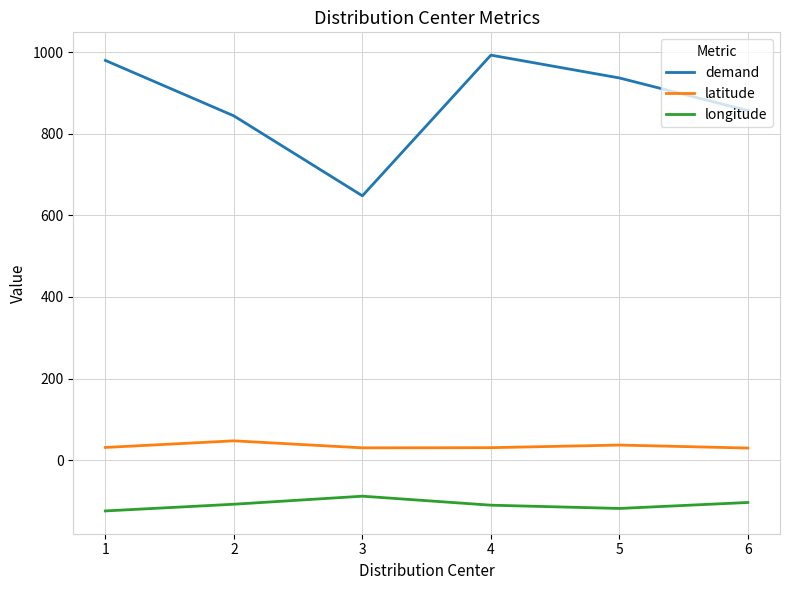

Is the value of demand at 6 greater than the value of latitude at 6?

Yes